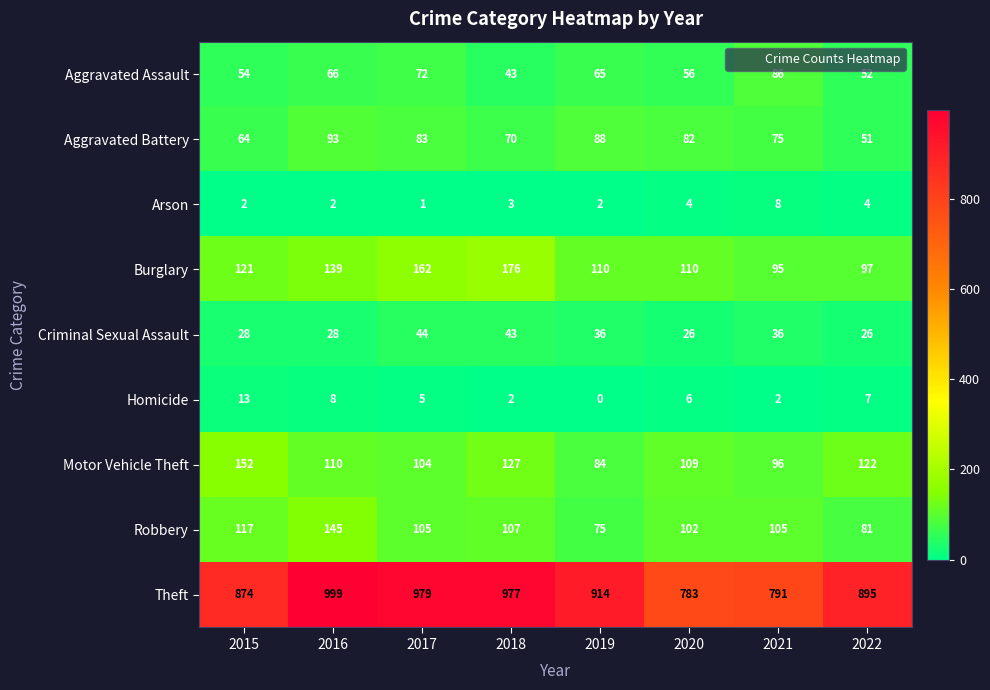

Which category has the highest value in the Arson series?

2021